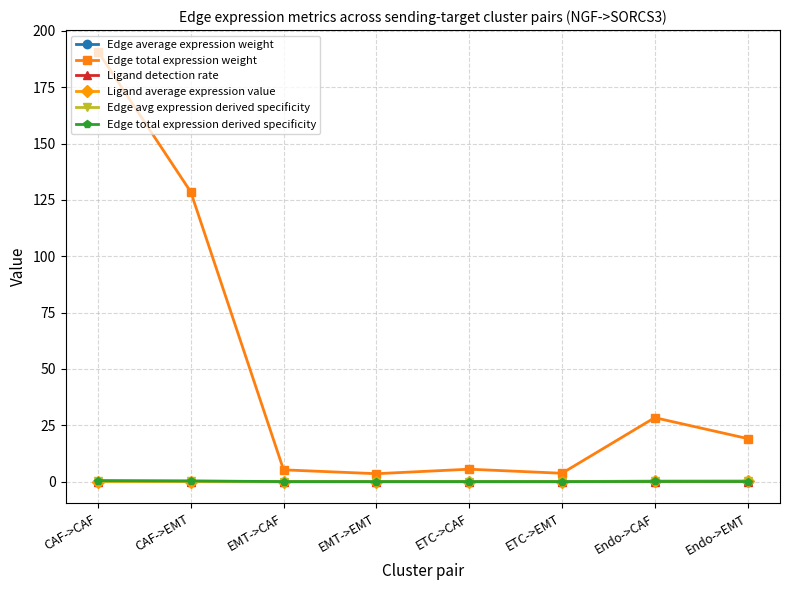

What is the label of the 6th point from the left?

ETC->EMT